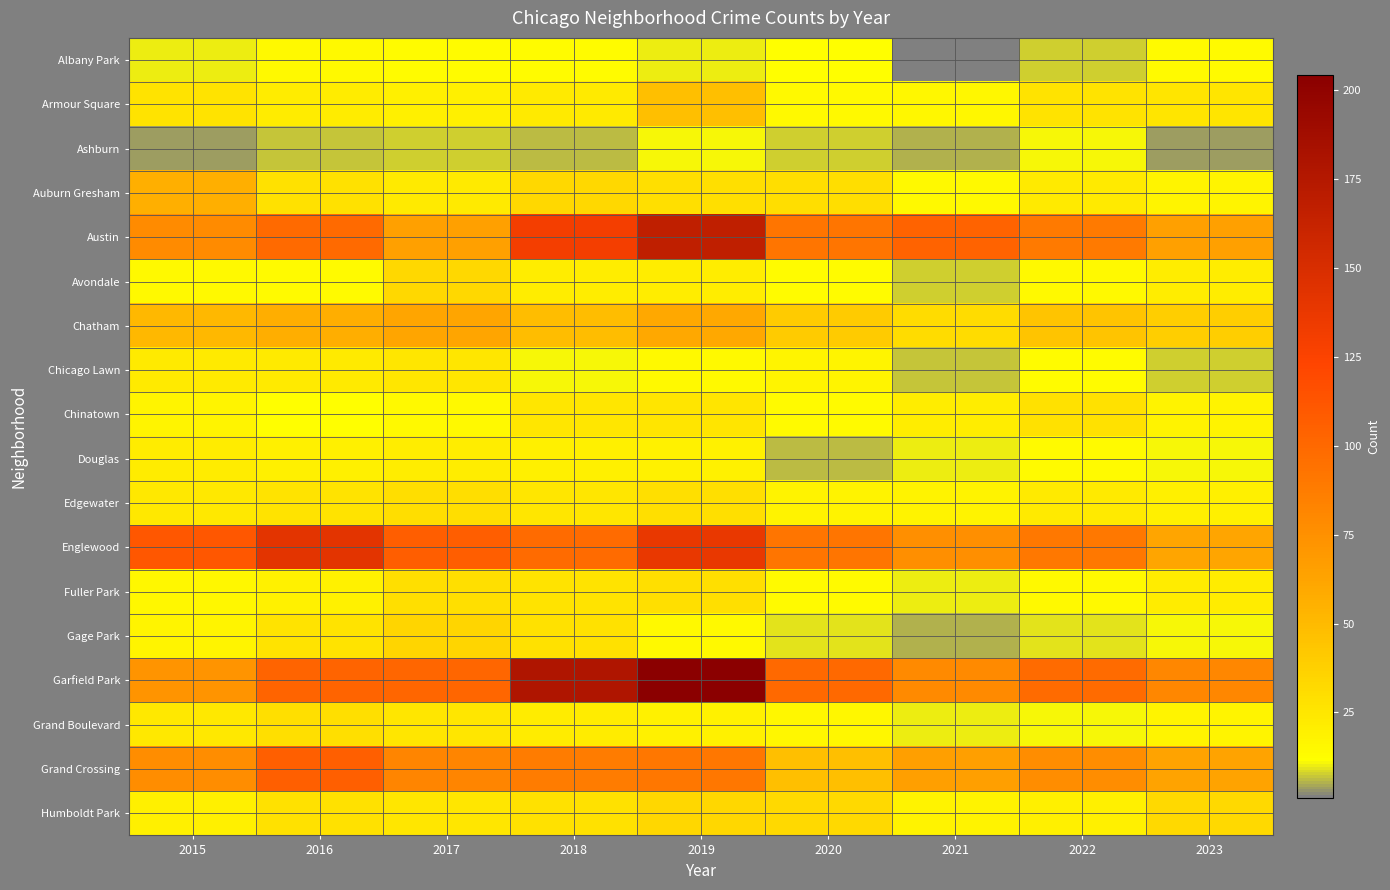

Reading left to right, transcribe all the data shown in this chart.

Albany Park: 2015=10	2016=15	2017=13	2018=13	2019=10	2020=12	2021=1	2022=8	2023=14
Armour Square: 2015=27	2016=22	2017=20	2018=23	2019=47	2020=15	2021=16	2022=27	2023=26
Ashburn: 2015=4	2016=7	2017=8	2018=6	2019=11	2020=8	2021=5	2022=11	2023=4
Auburn Gresham: 2015=56	2016=28	2017=23	2018=33	2019=29	2020=30	2021=15	2022=23	2023=17
Austin: 2015=78	2016=99	2017=65	2018=130	2019=167	2020=92	2021=104	2022=89	2023=65
Avondale: 2015=15	2016=14	2017=33	2018=21	2019=21	2020=13	2021=8	2022=15	2023=21
Chatham: 2015=51	2016=57	2017=62	2018=48	2019=60	2020=40	2021=31	2022=44	2023=39
Chicago Lawn: 2015=23	2016=23	2017=25	2018=11	2019=15	2020=17	2021=7	2022=13	2023=8
Chinatown: 2015=17	2016=12	2017=15	2018=25	2019=26	2020=14	2021=21	2022=28	2023=18
Douglas: 2015=22	2016=20	2017=21	2018=20	2019=19	2020=6	2021=10	2022=14	2023=11
Edgewater: 2015=24	2016=27	2017=30	2018=25	2019=29	2020=18	2021=18	2022=23	2023=20
Englewood: 2015=111	2016=142	2017=107	2018=98	2019=138	2020=92	2021=76	2022=90	2023=62
Fuller Park: 2015=16	2016=19	2017=29	2018=27	2019=29	2020=14	2021=10	2022=15	2023=22
Gage Park: 2015=17	2016=27	2017=35	2018=28	2019=15	2020=9	2021=5	2022=9	2023=11
Garfield Park: 2015=73	2016=103	2017=101	2018=178	2019=204	2020=100	2021=79	2022=98	2023=81
Grand Boulevard: 2015=24	2016=29	2017=25	2018=22	2019=19	2020=16	2021=10	2022=11	2023=17
Grand Crossing: 2015=77	2016=106	2017=82	2018=88	2019=91	2020=47	2021=66	2022=77	2023=63
Humboldt Park: 2015=20	2016=28	2017=25	2018=28	2019=34	2020=32	2021=18	2022=20	2023=32